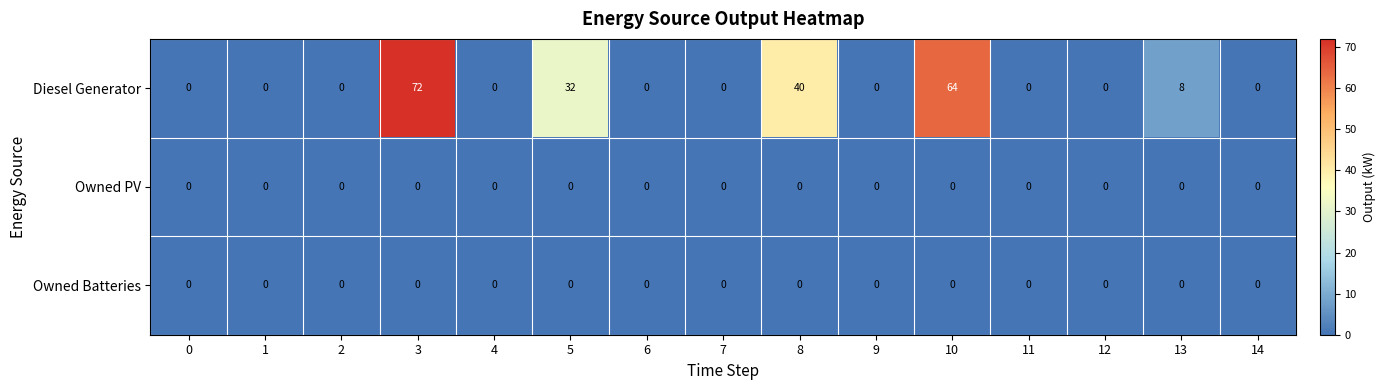

Which series has the largest total across all categories?

Diesel Generator